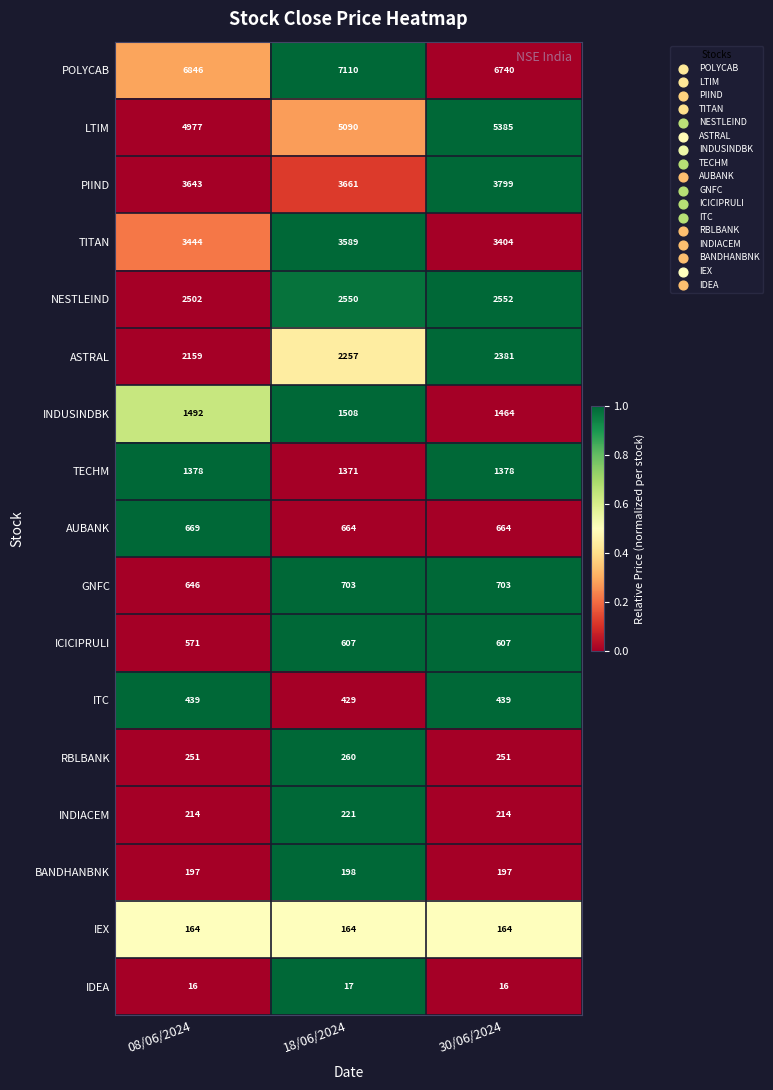

The NESTLEIND series shows 2550 at 18/06/2024. True or false?

True